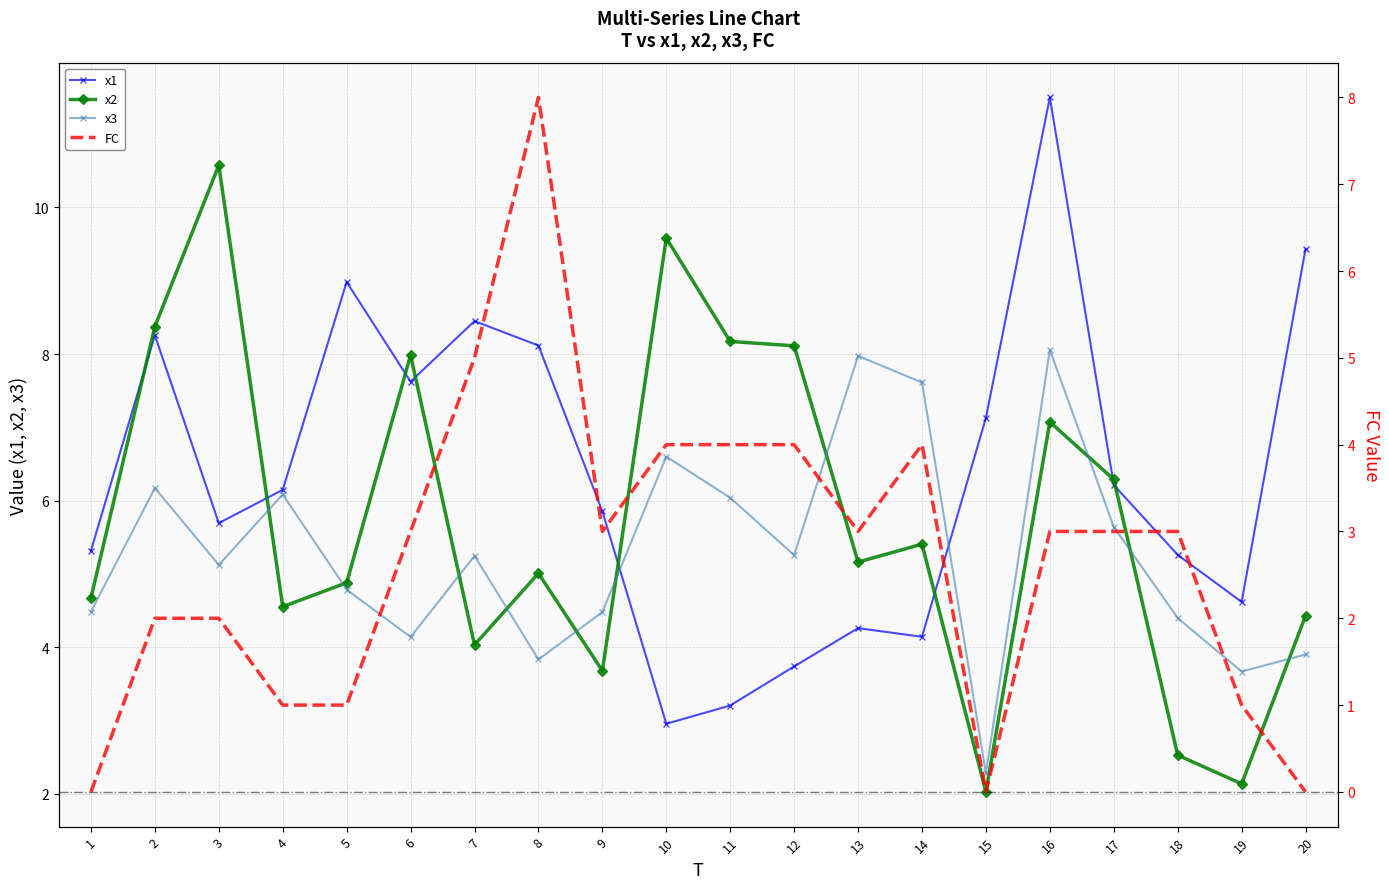

What is the difference between the x1 values at 15 and 17?

0.9